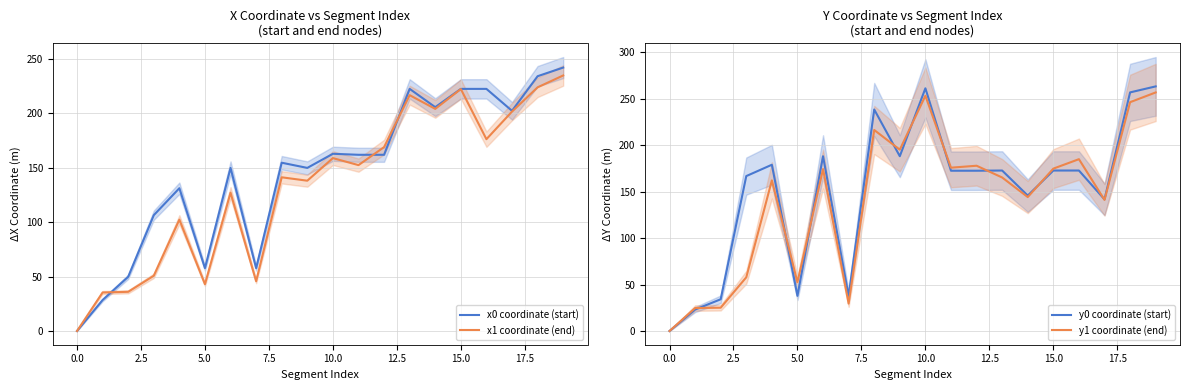

What is the highest value of the y0 coordinate (start) series?

263.2